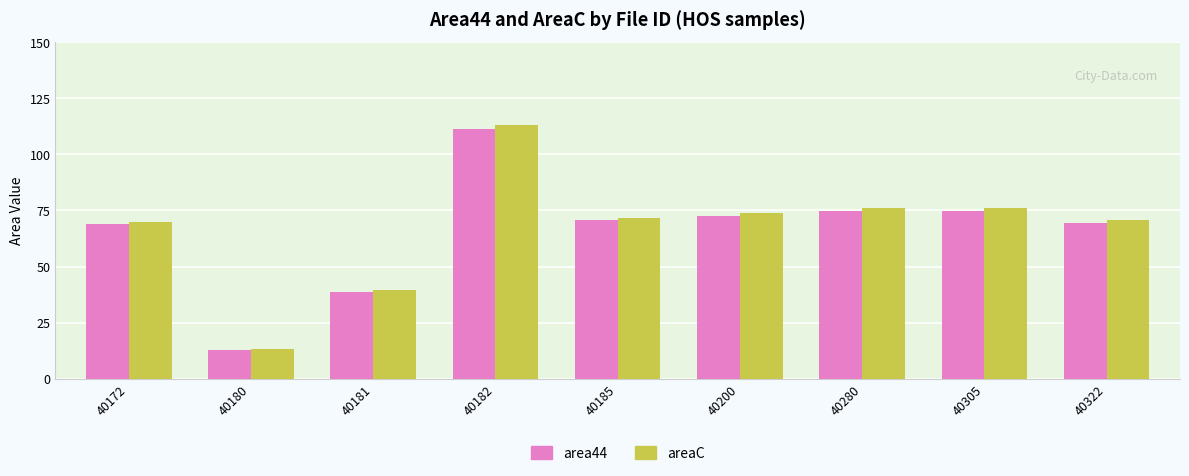

At which category does the chart reach its peak across all series?

40182